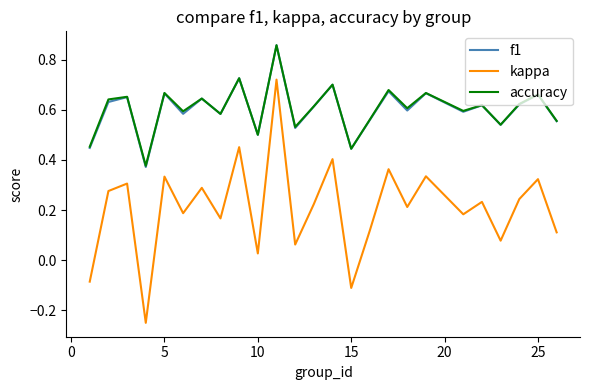

True or false: f1 and kappa cross at least once.

False